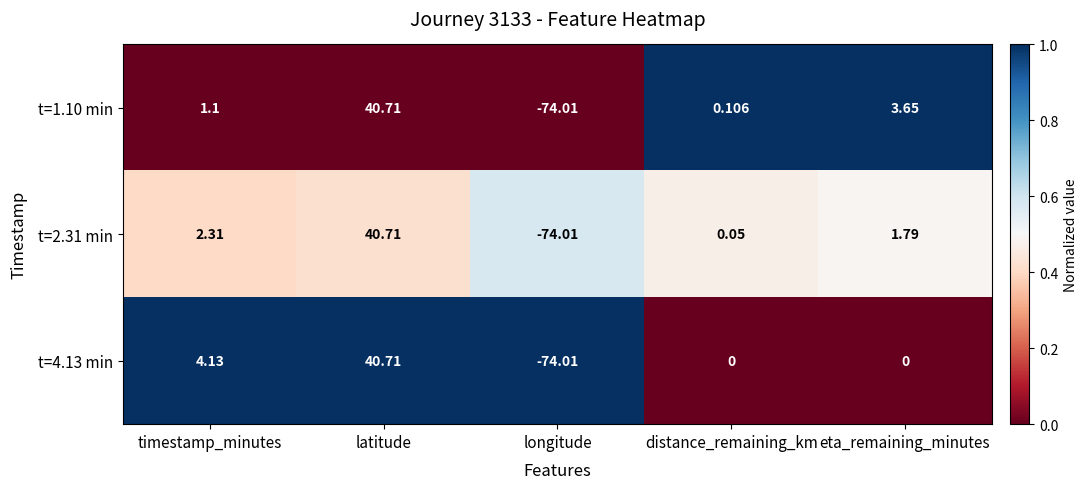

Which category has the highest value across all series?

latitude